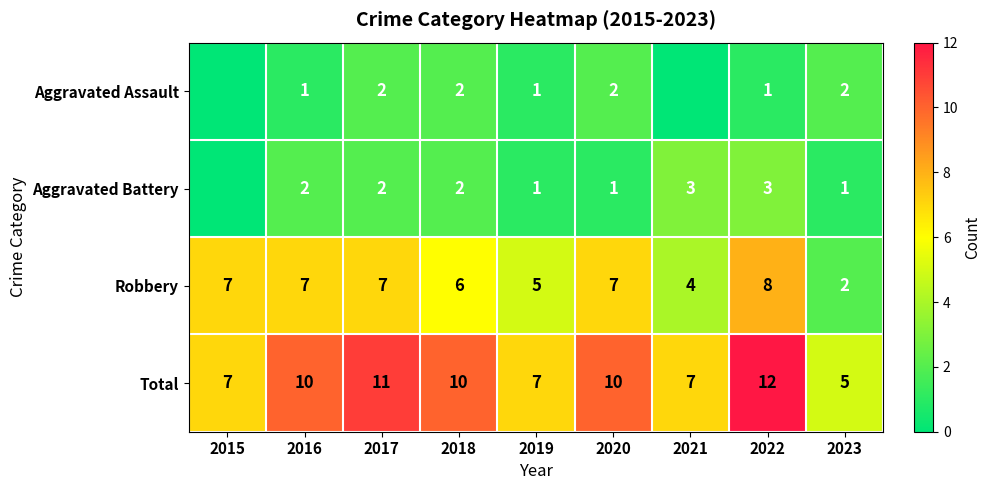

What is the spread (max minus min) of values at 2016?

9